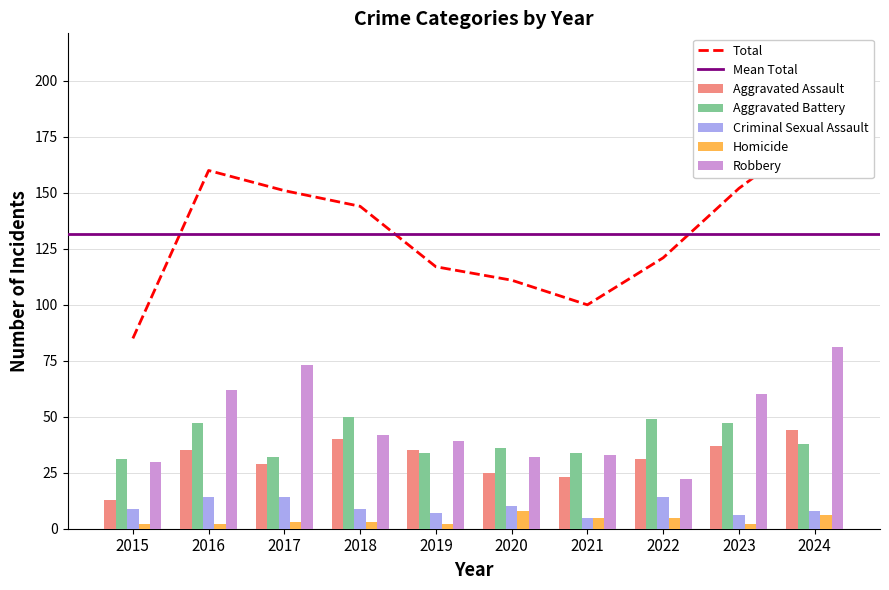

How many groups of bars are there?

10